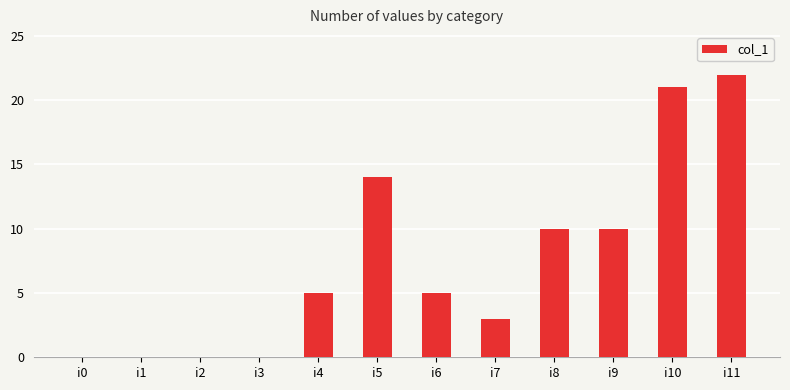

Is it true that the value at i1 is 0?

True